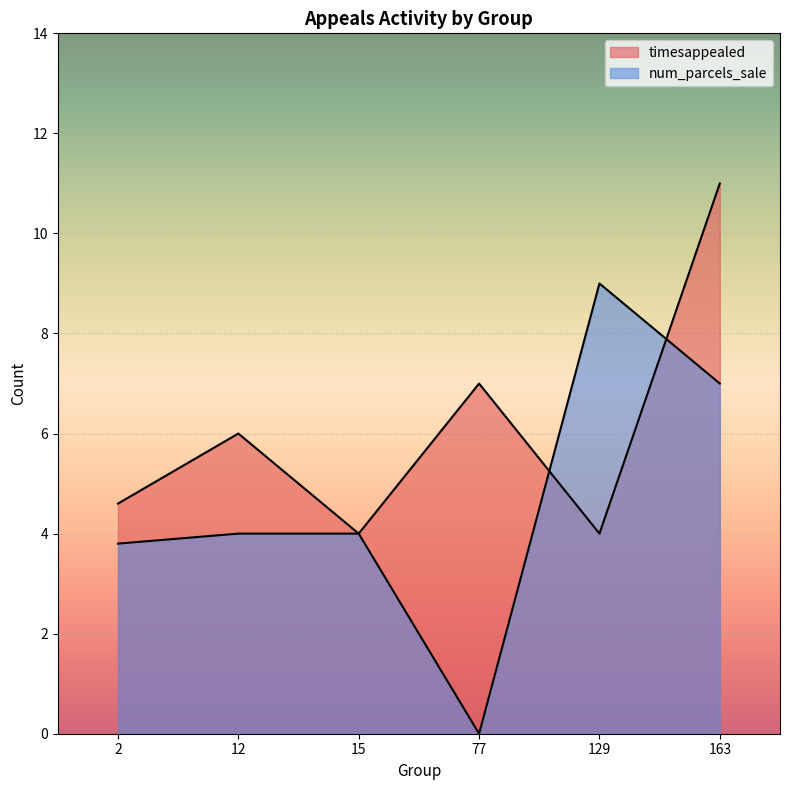

Read the timesappealed value at 163.

11